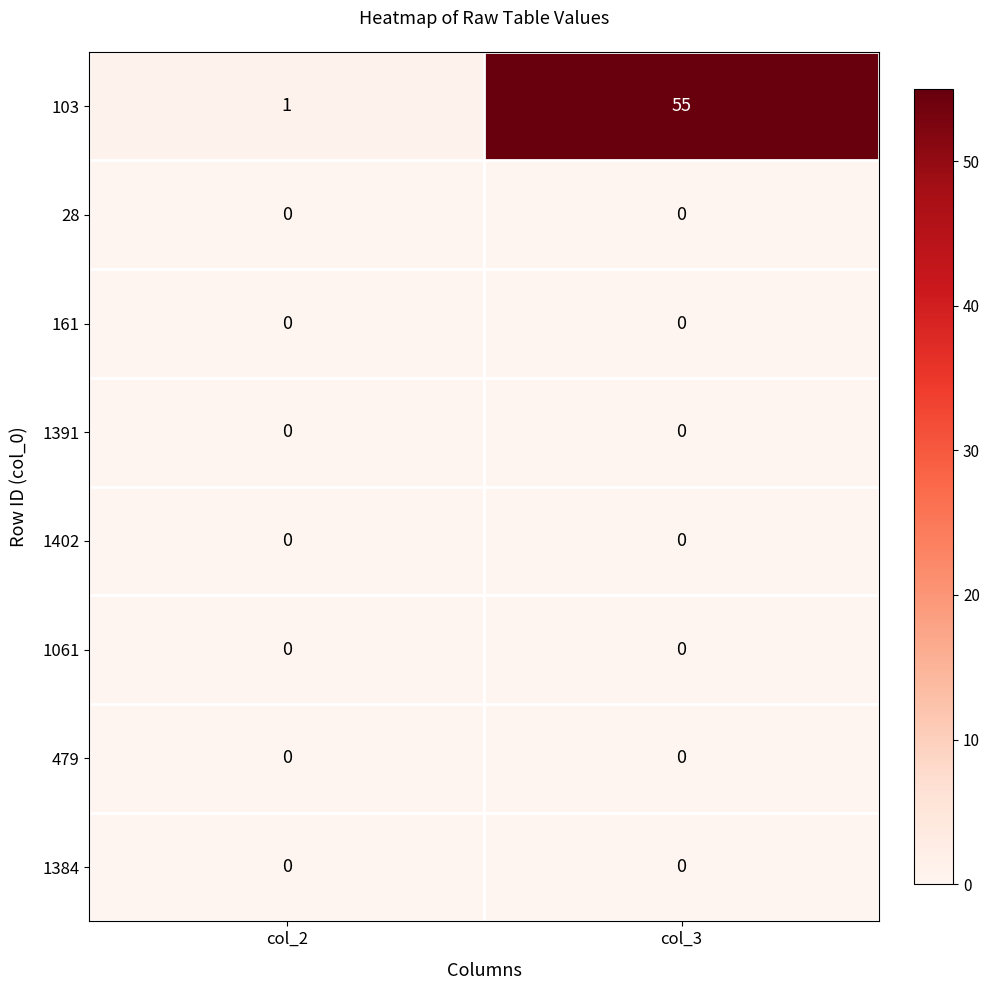

Which label corresponds to the largest value in the chart?

col_3